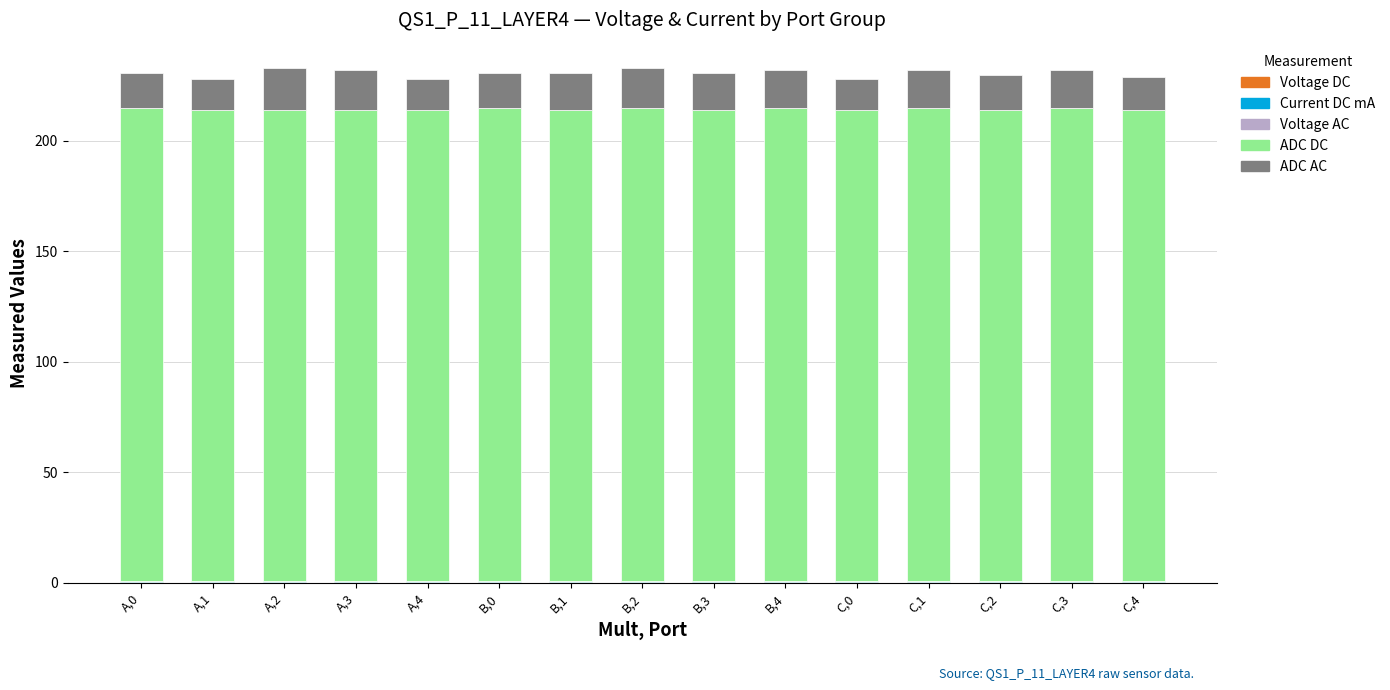

Between A,3 and C,2, which series saw the biggest shift?

ADC AC